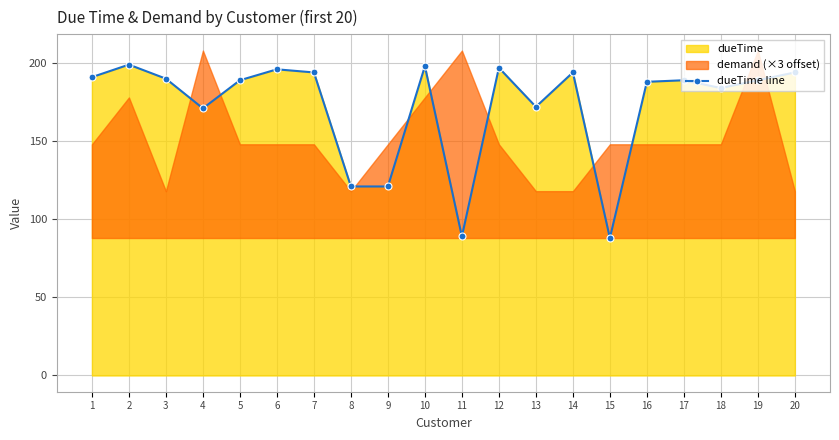

The value at 13 is 254. True or false?

False